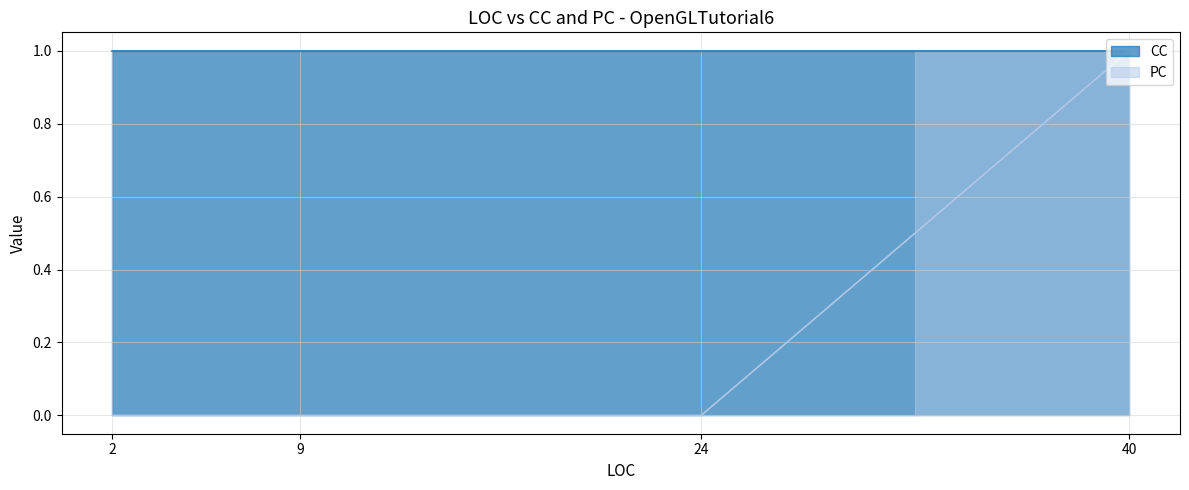

How many lines are shown in the chart?

2